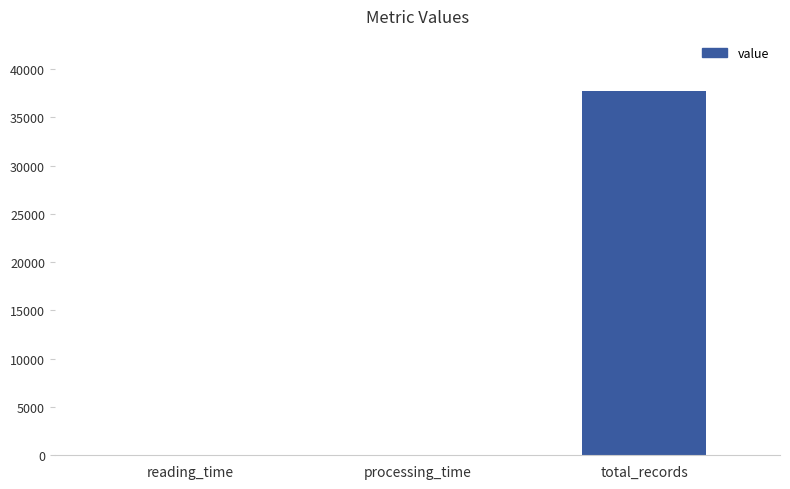

What is the maximum value shown in the chart?

37780.0